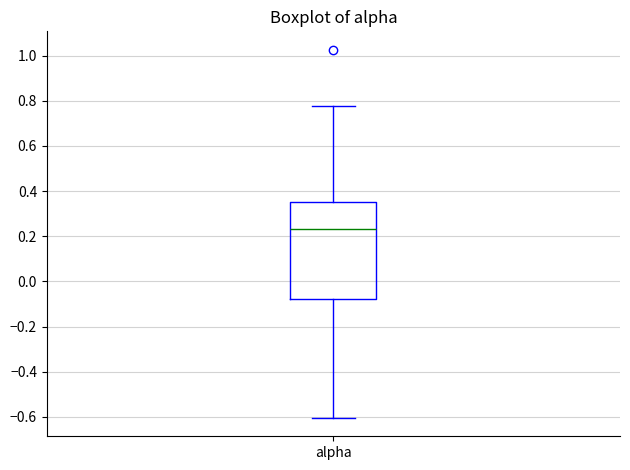

Read this box plot against the y-axis: the position of the median line, the range covered by the box, and the ends of both whiskers. The values are not printed on the chart, so give them approximately, as read against the axis.

median 0.22, box -0.08 to 0.36, whiskers -0.60 to 0.78